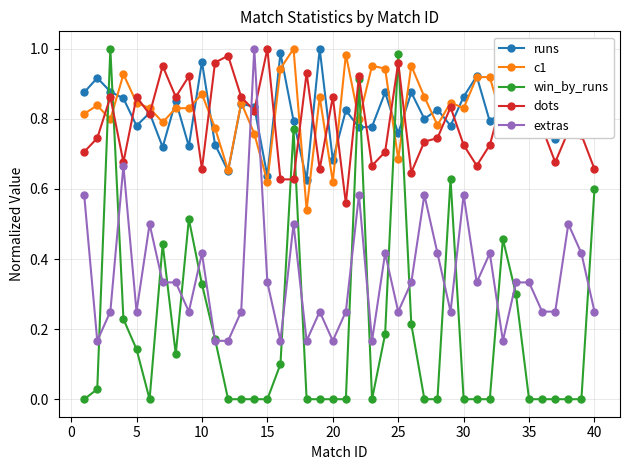

Which series has the widest spread of values?

win_by_runs